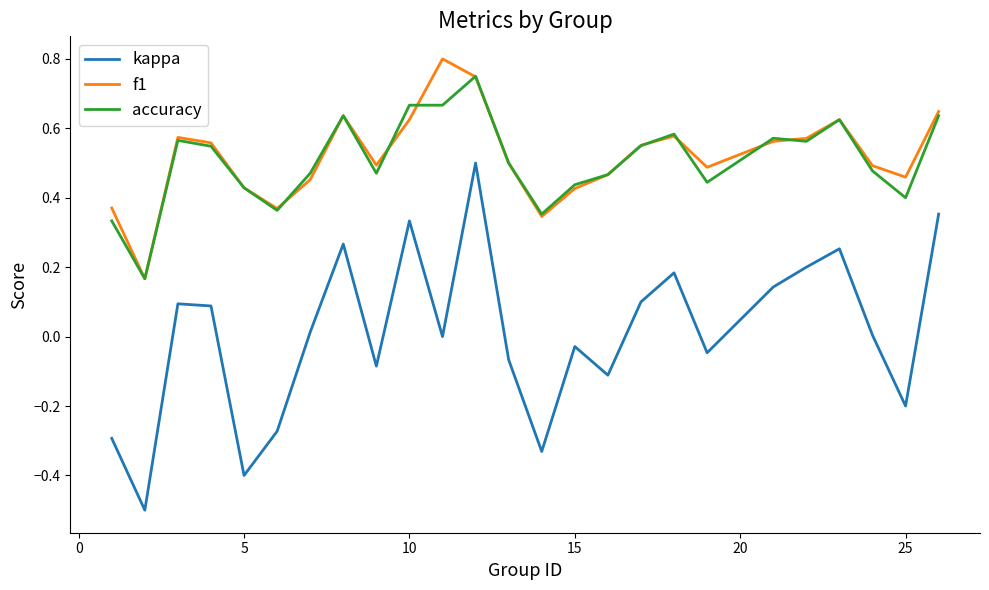

Which series has the largest range (max minus min)?

kappa